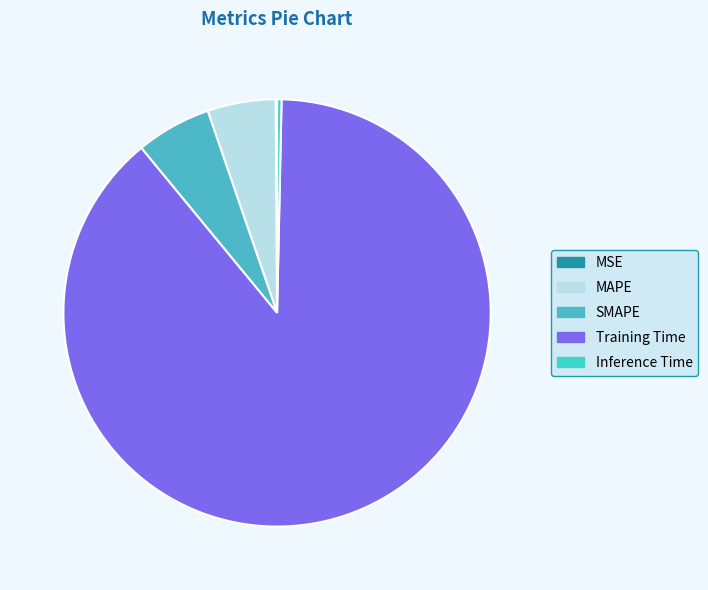

Does any single category account for the majority?

Yes